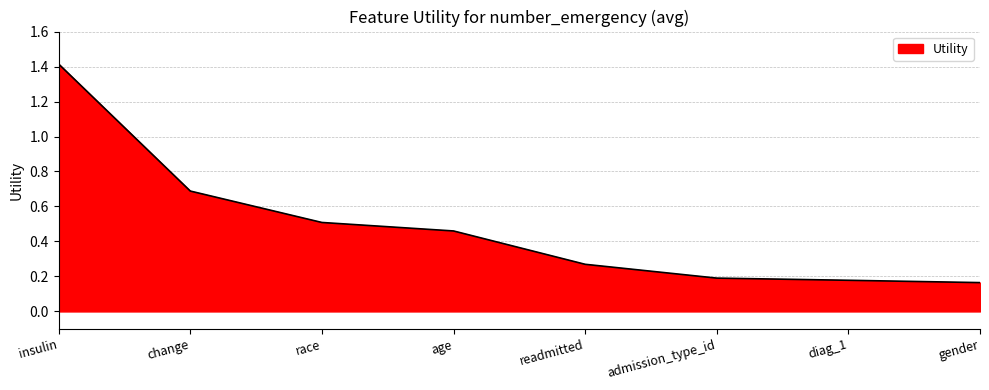

The chart shows a value of 0.3 at gender. True or false?

False